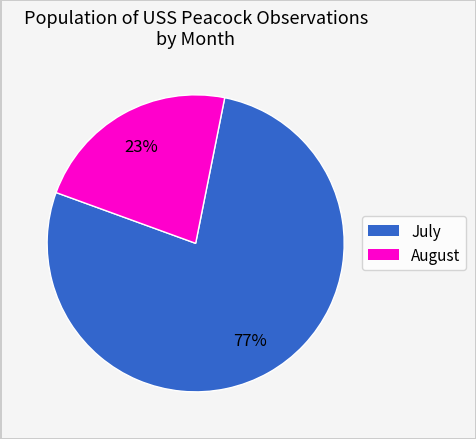

To the nearest percent, what is the average slice percentage?

50%